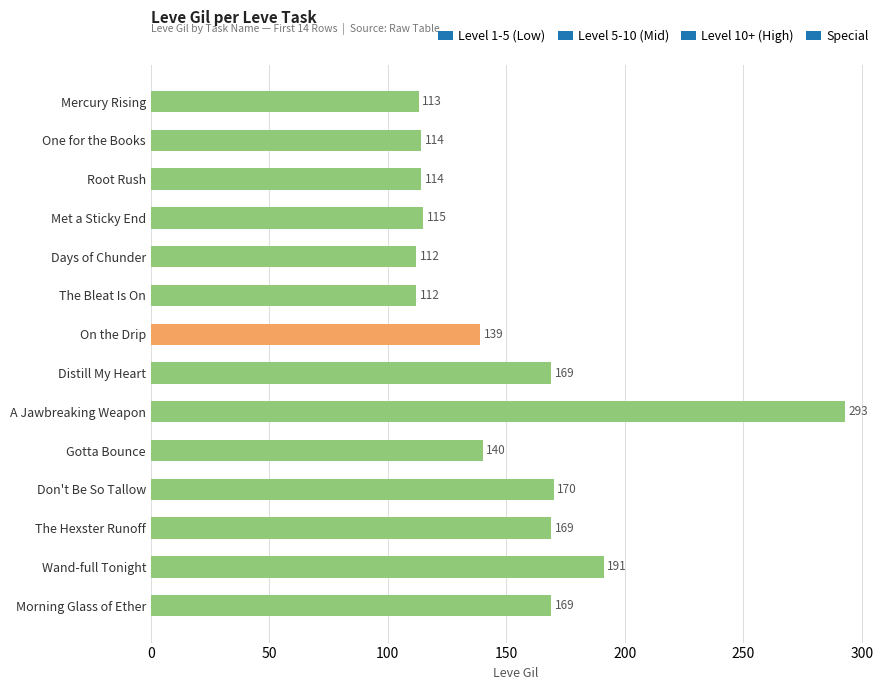

What is the value of the 12th bar from the top?

169